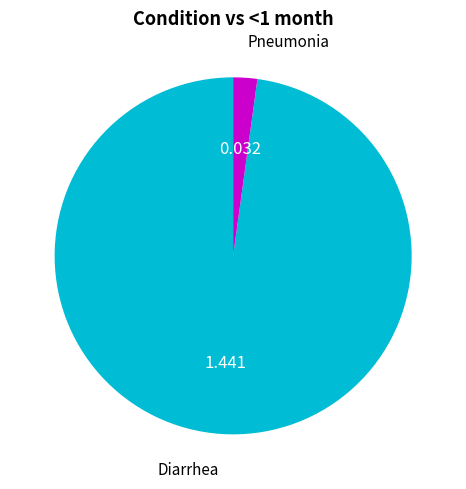

Is there a majority slice in this chart?

Yes